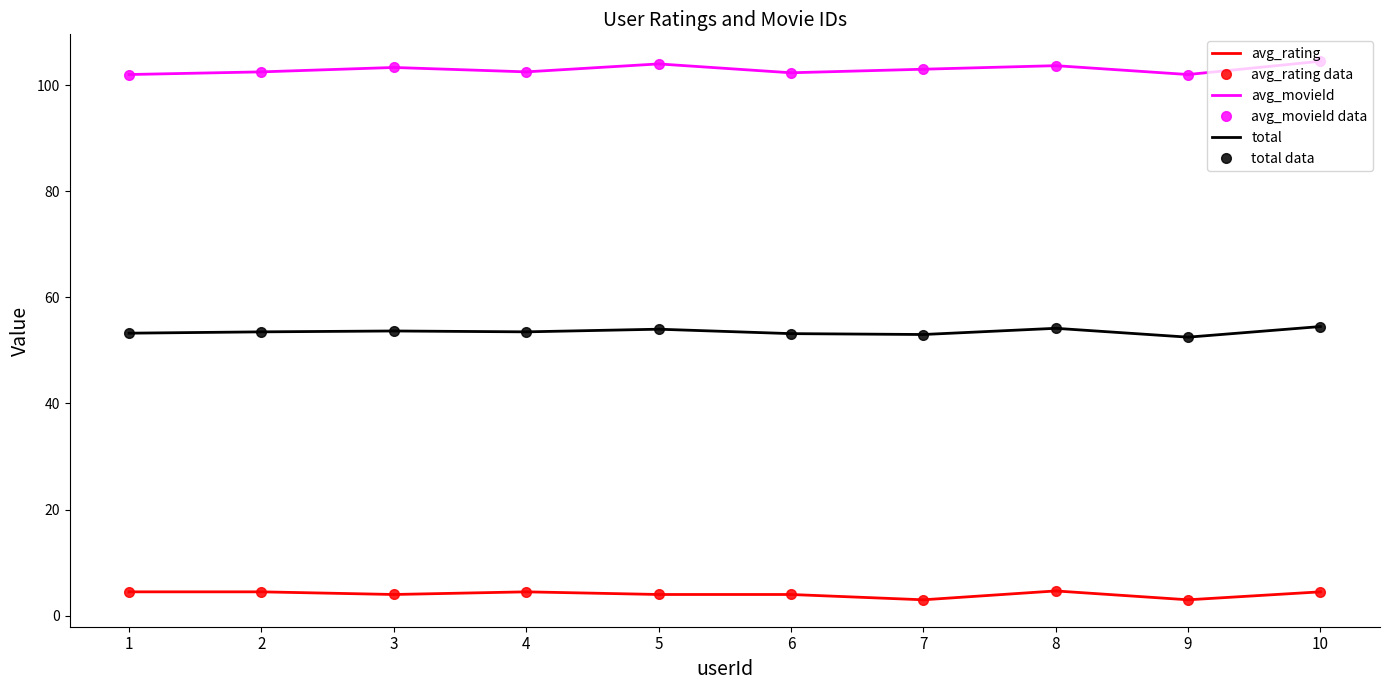

True or false: total and avg_movieId intersect in this chart.

False